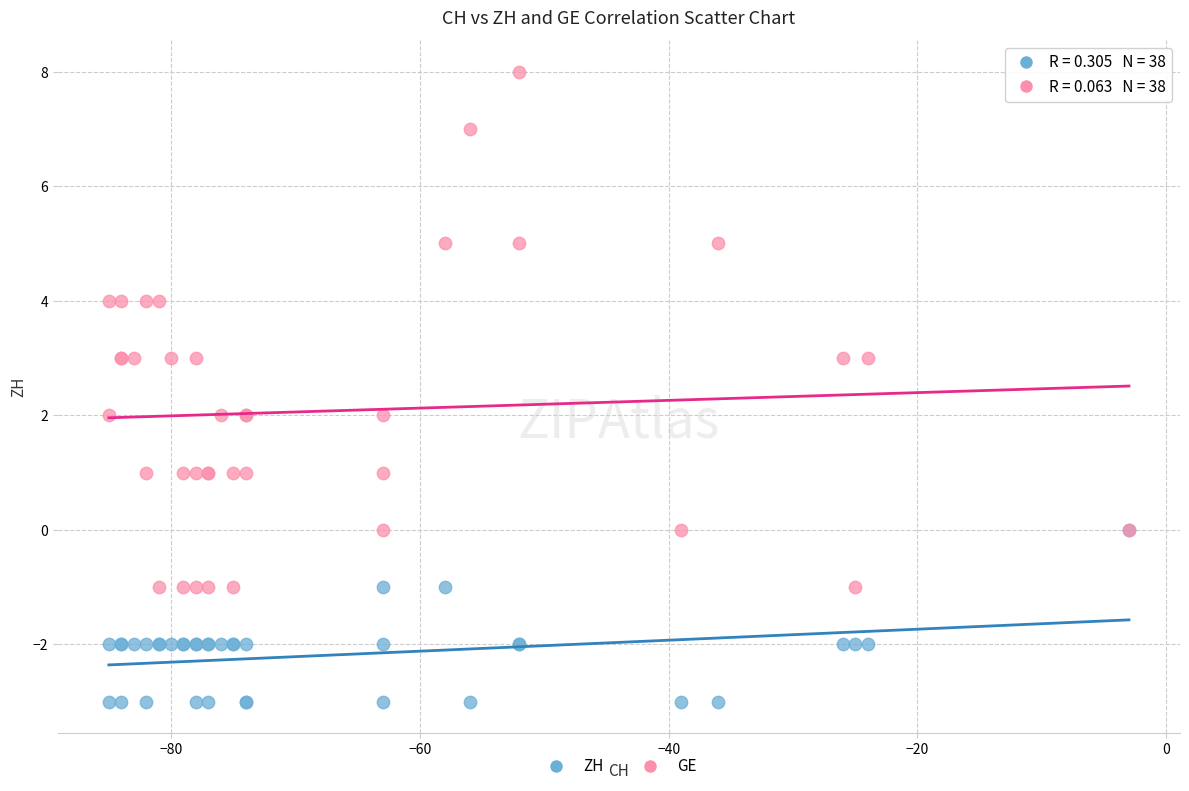

What are all the series names shown in the legend?

ZH, GE